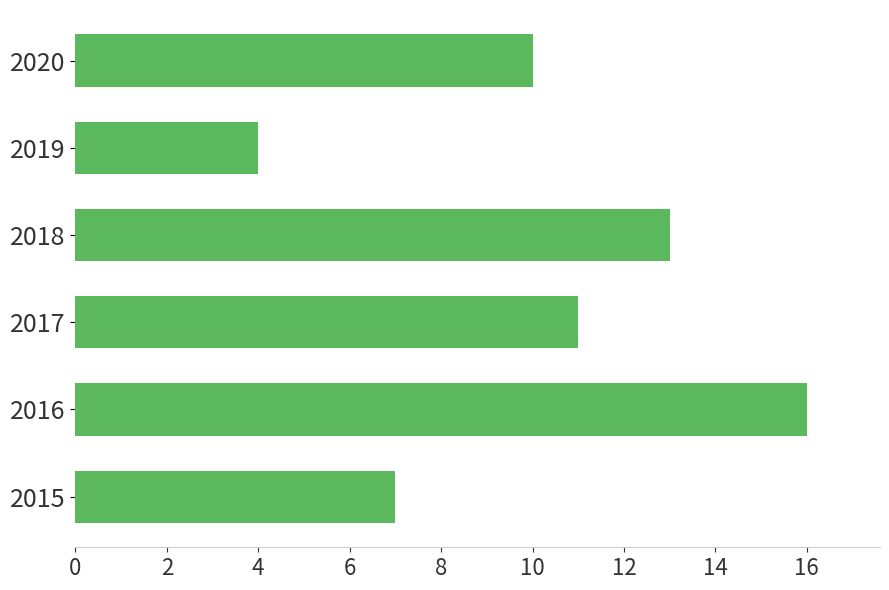

Reading top to bottom, list all the values displayed in this chart.

10	4	13	11	16	7